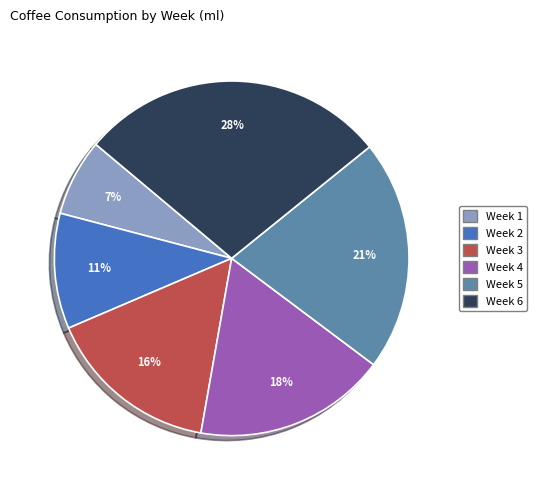

What percentage is the Week 3 slice, to the nearest percent?

16%